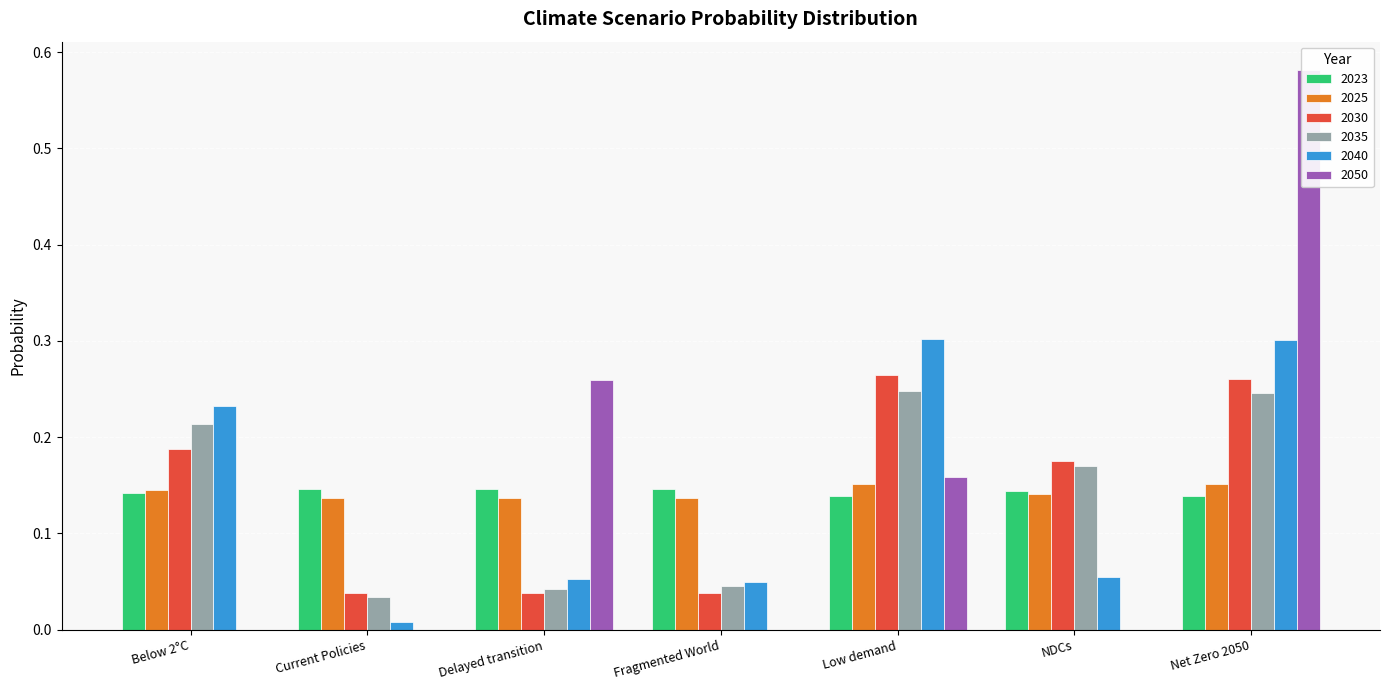

The 2050 series shows 0.0 at Fragmented World. True or false?

True